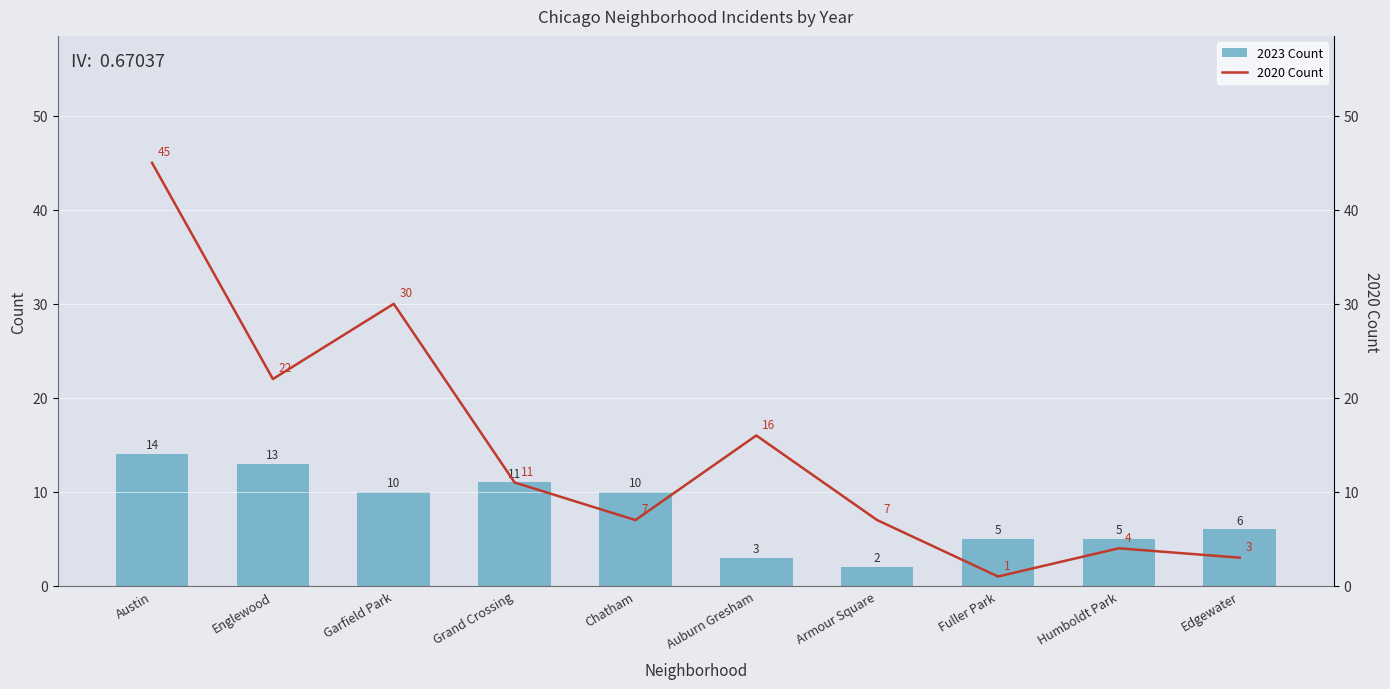

How many groups of bars are there?

10